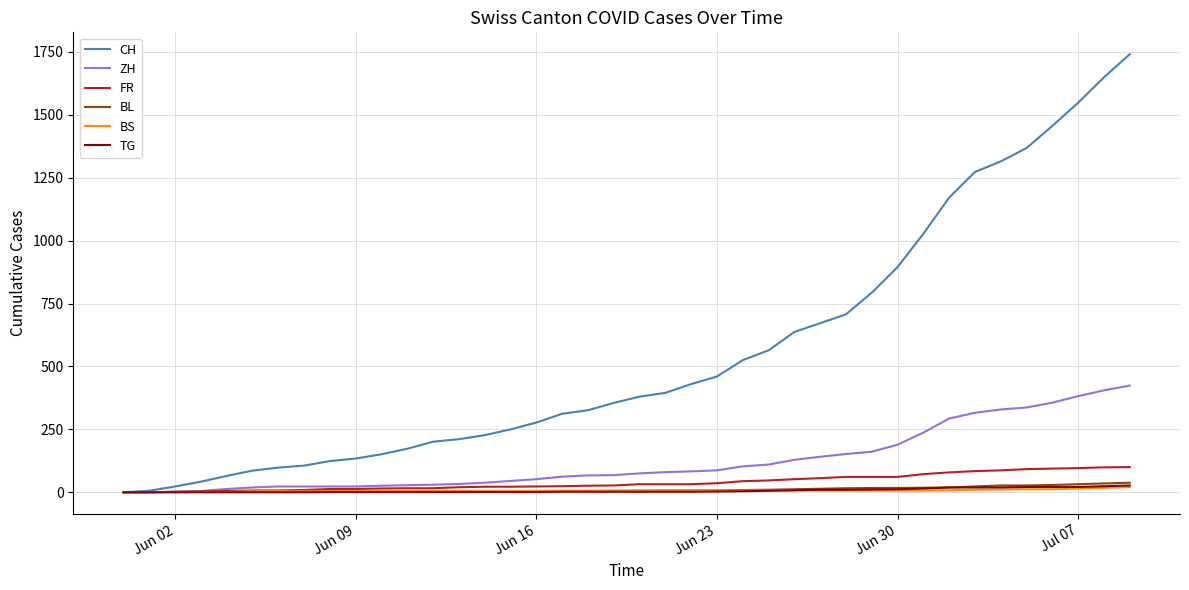

Which series has the largest range (max minus min)?

CH